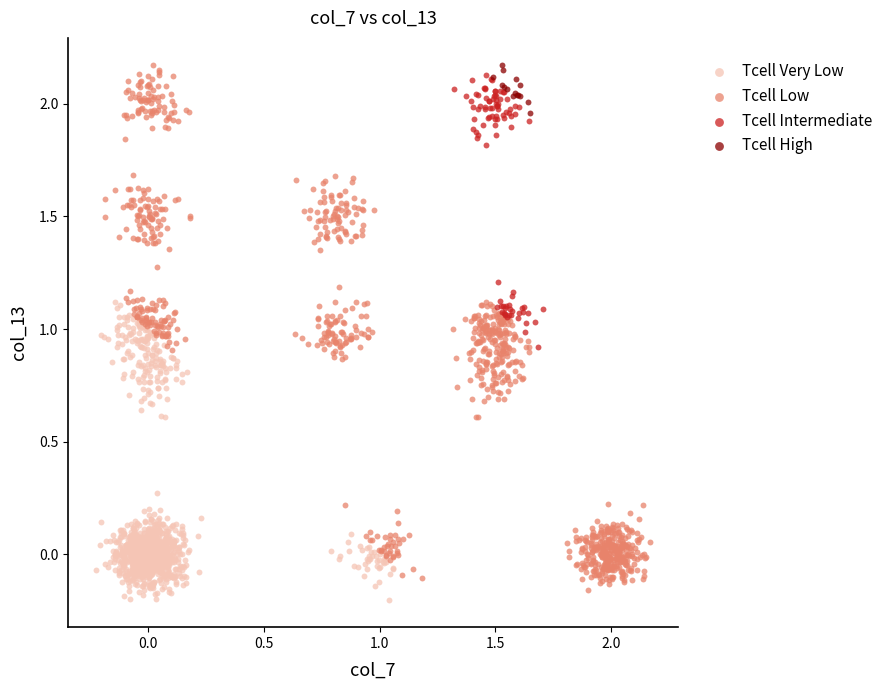

Which series has the widest spread of Y values?

Tcell Low